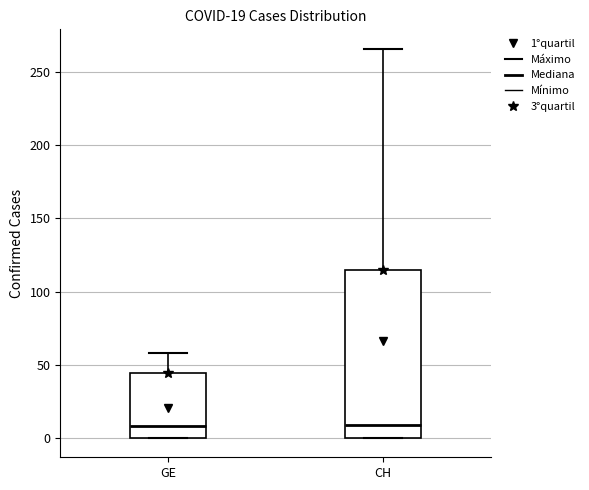

Which box is the tallest, from its lower edge to its upper edge?

CH